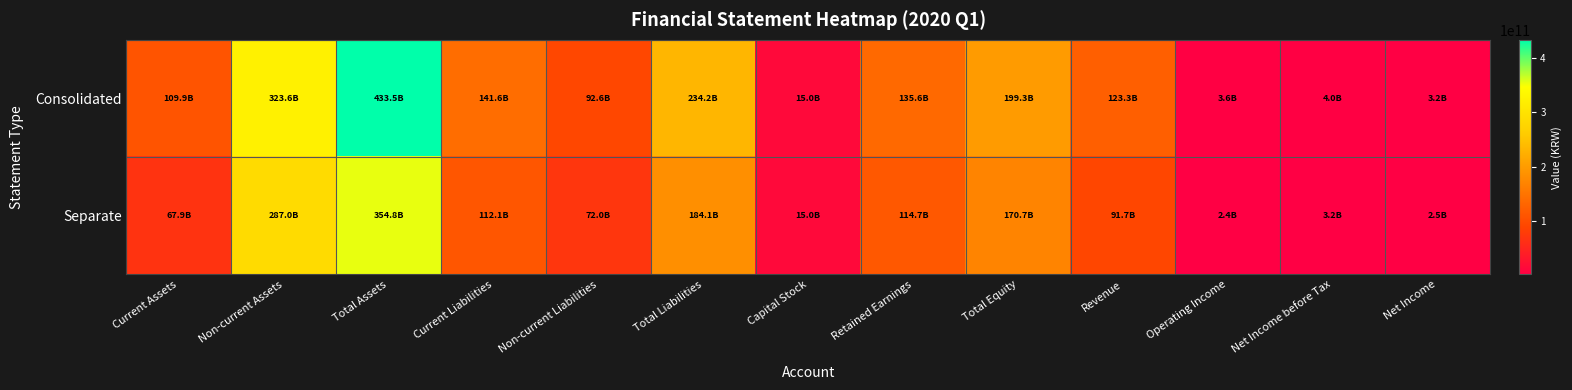

List the series in order of their overall mean, highest first.

Consolidated, Separate